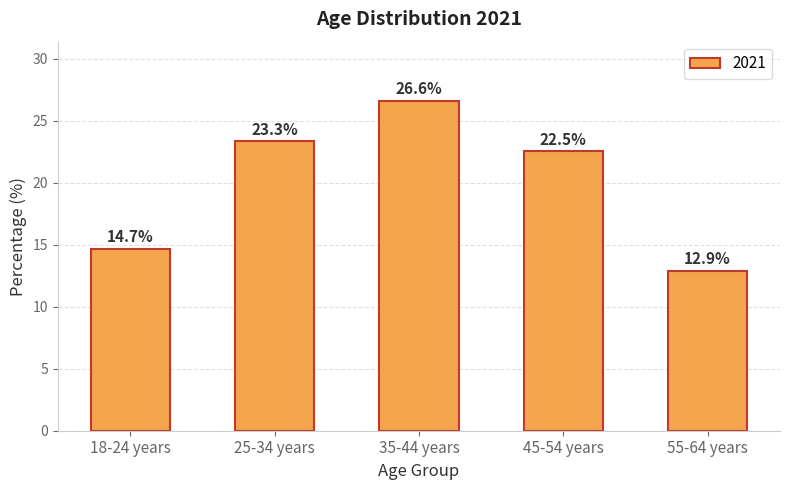

The chart shows a value of 21.9 at 55-64 years. True or false?

False